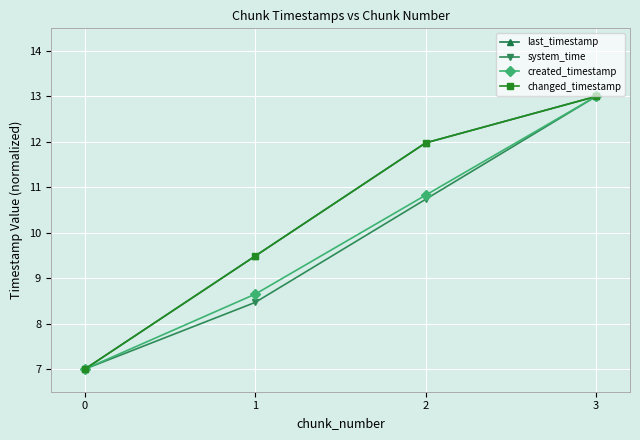

Does the chart have visible grid lines?

Yes